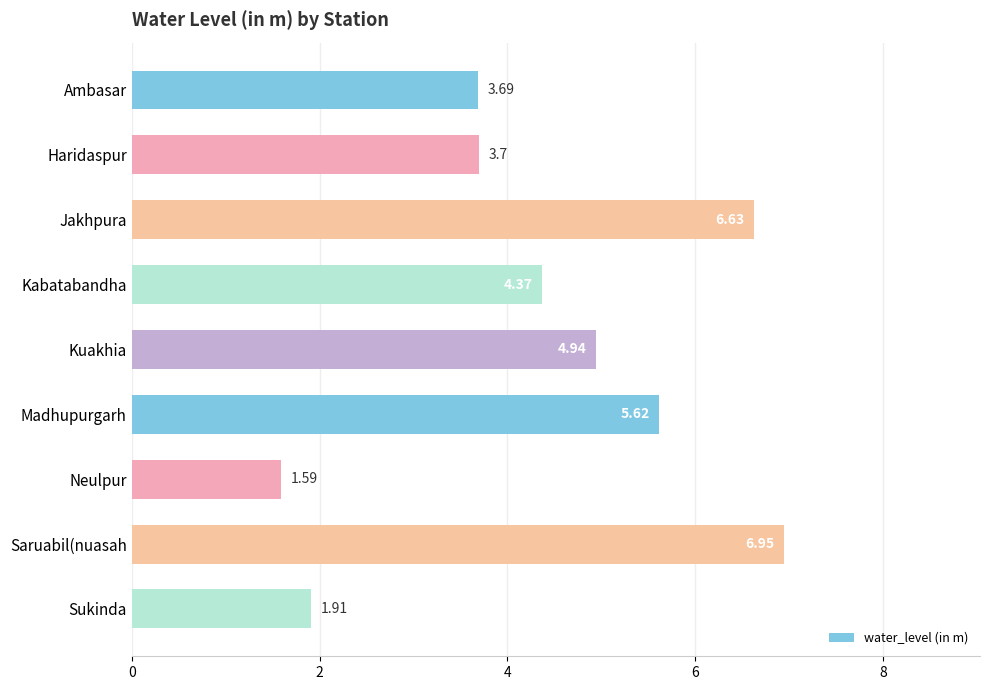

Which label corresponds to the largest value in the chart?

Saruabil(nuasah